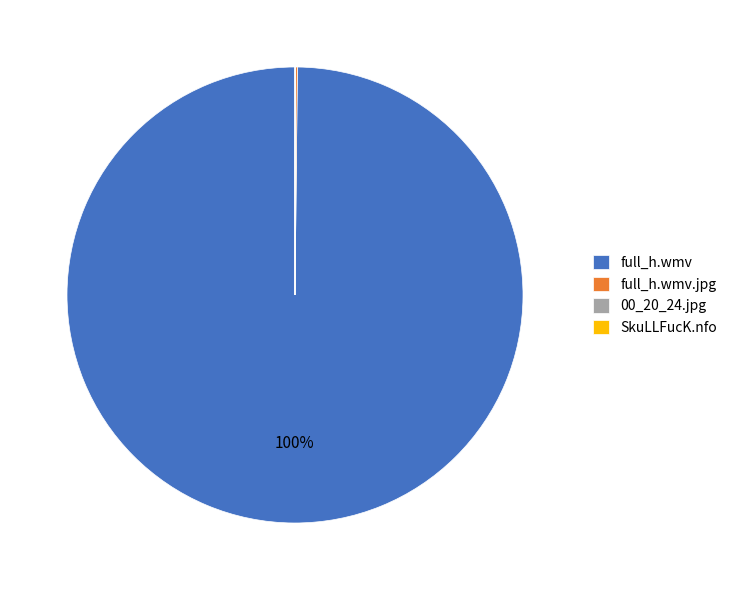

What is the largest slice in the pie chart?

full_h.wmv